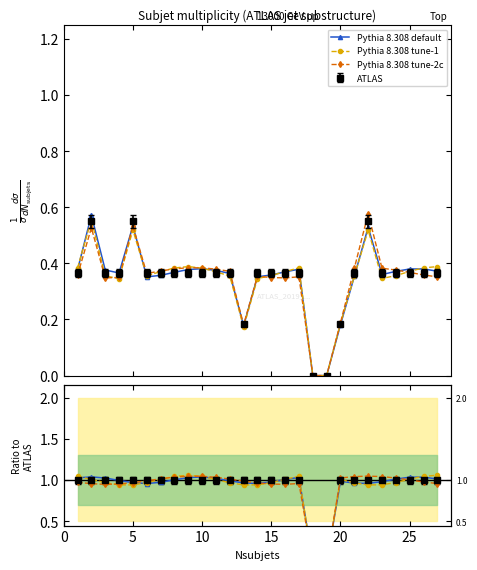

How many lines are shown in the chart?

3